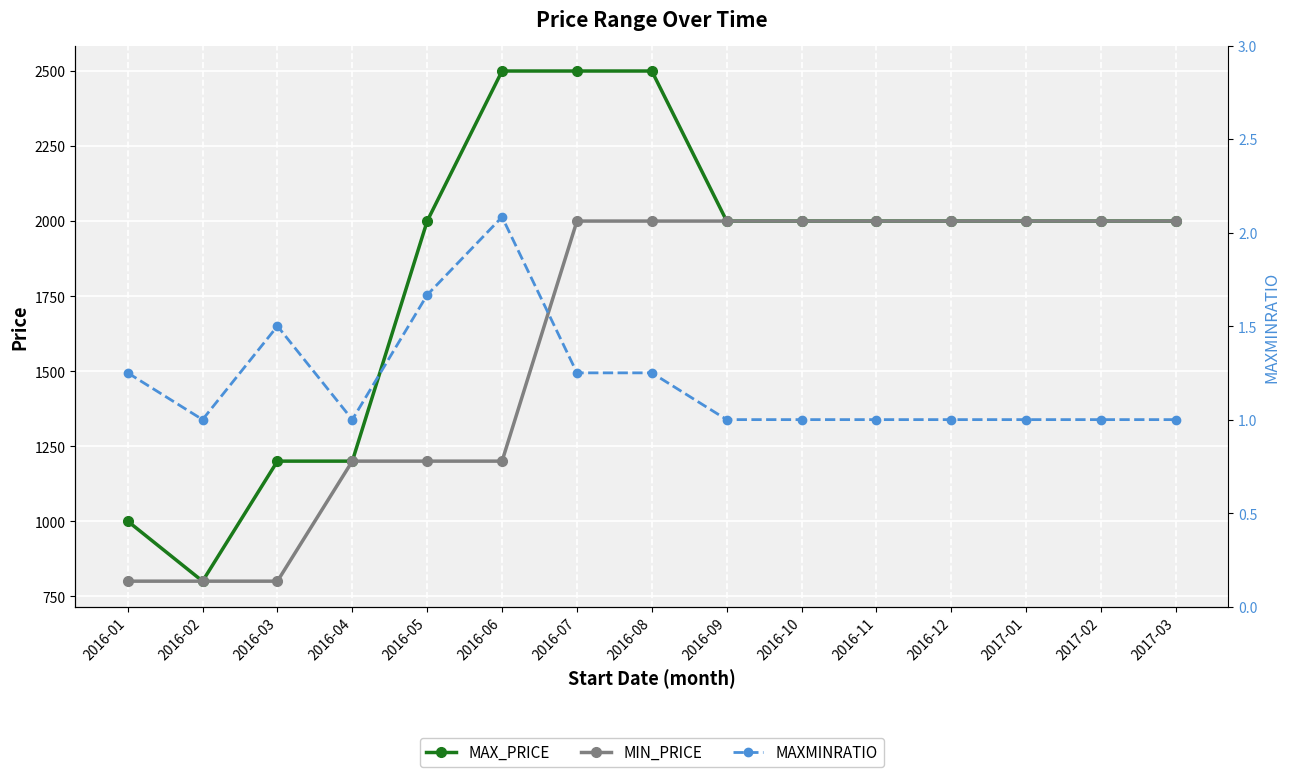

At which label does MIN_PRICE reach its peak?

2016-07